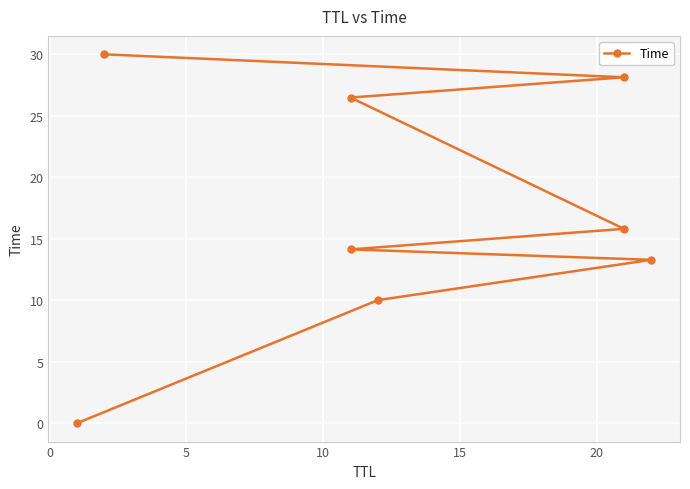

What is the sum of all values?

137.8